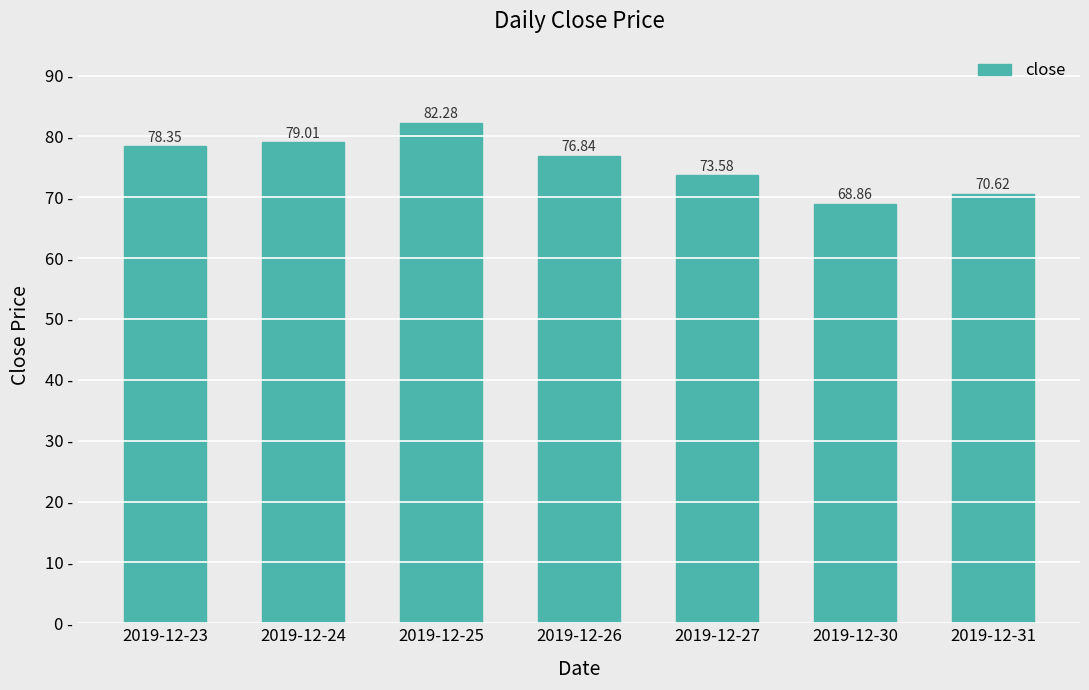

What is the difference between the values at 2019-12-26 and 2019-12-23?

1.5